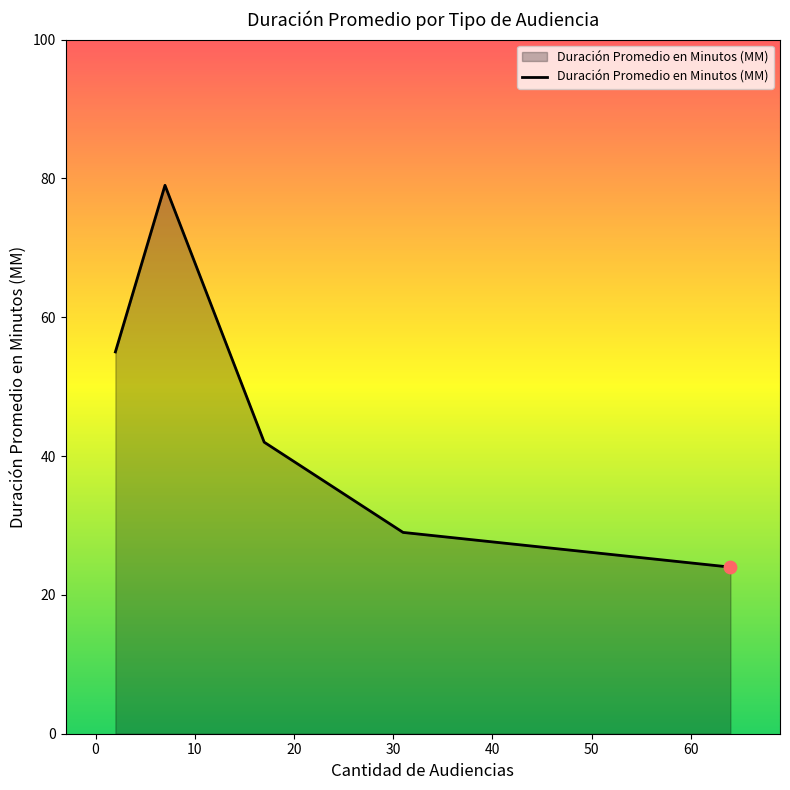

What is the minimum value shown in the chart?

24